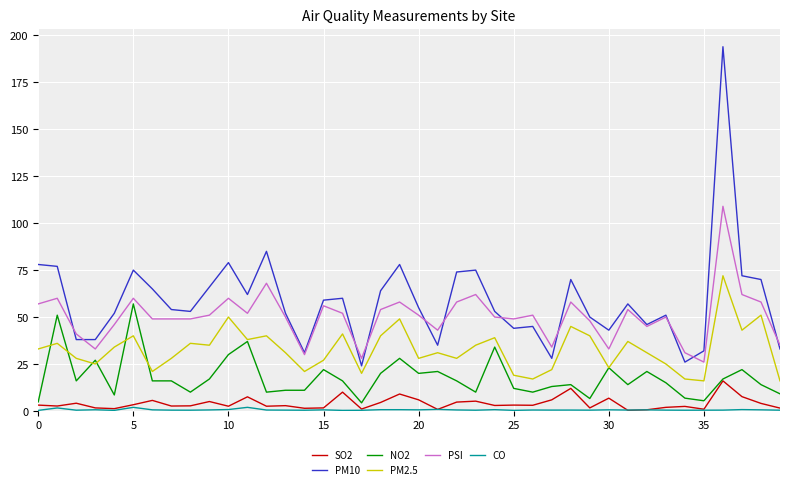

Which series has the largest range (max minus min)?

PM10